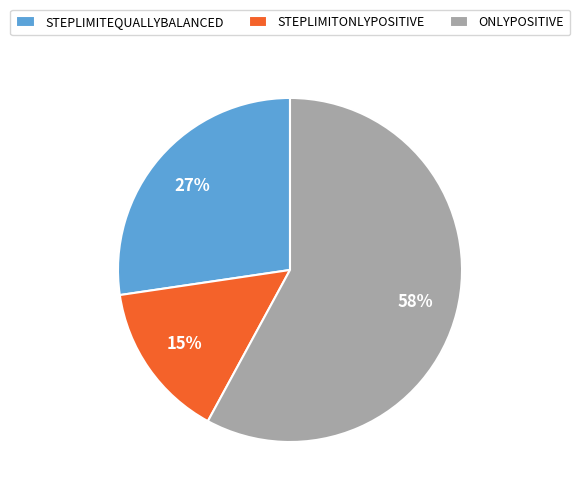

Is there a majority slice in this chart?

Yes